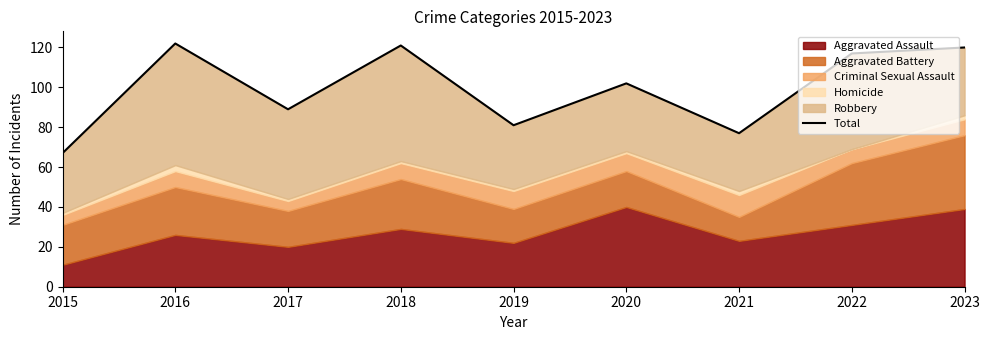

What is the smallest value displayed?

67